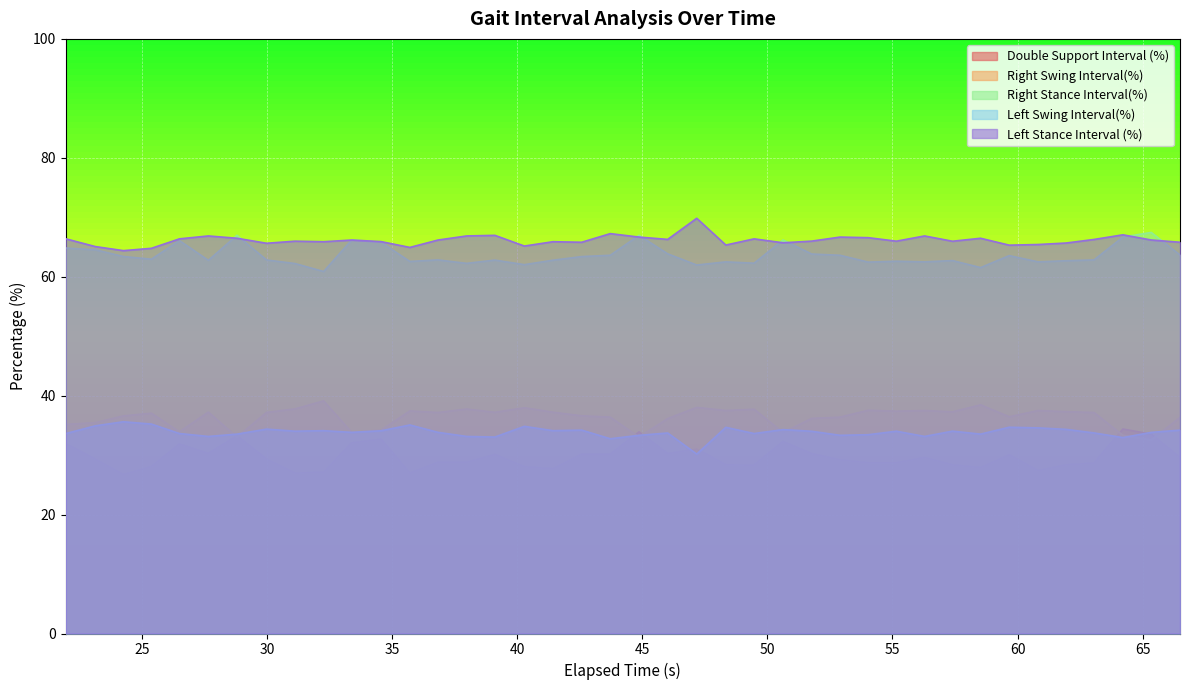

In Right Stance Interval(%), how many points are lower than both neighbors (excluding endpoints)?

12